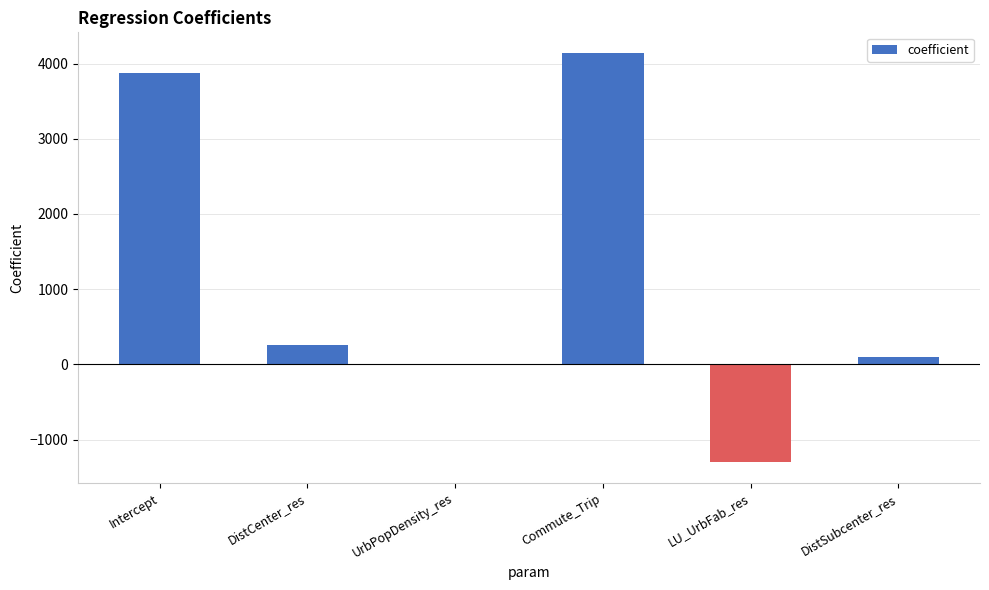

What is the difference between the values at Intercept and UrbPopDensity_res?

3877.2